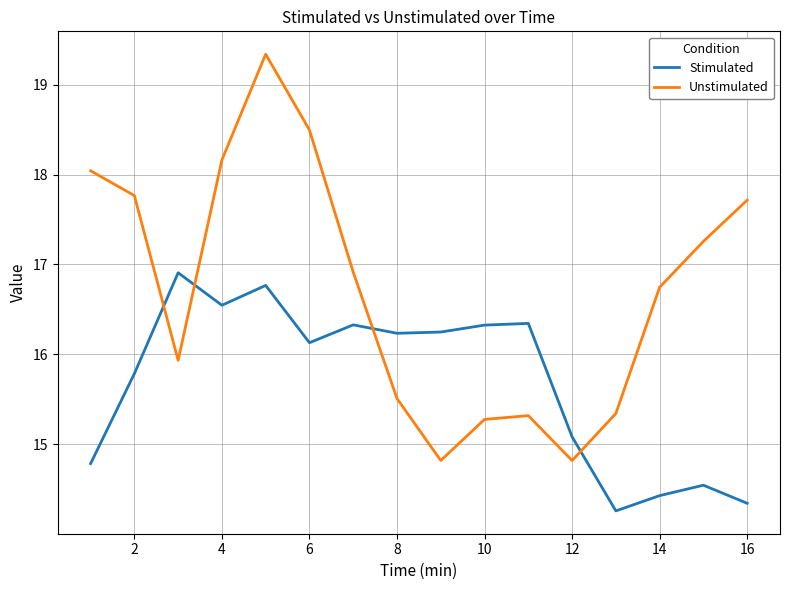

Reading left to right, list all the values displayed in this chart.

Stimulated: 14.8	15.8	16.9	16.5	16.8	16.1	16.3	16.2	16.2	16.3	16.3	15.1	14.3	14.4	14.5	14.3
Unstimulated: 18.0	17.8	15.9	18.2	19.3	18.5	16.9	15.5	14.8	15.3	15.3	14.8	15.3	16.7	17.3	17.7